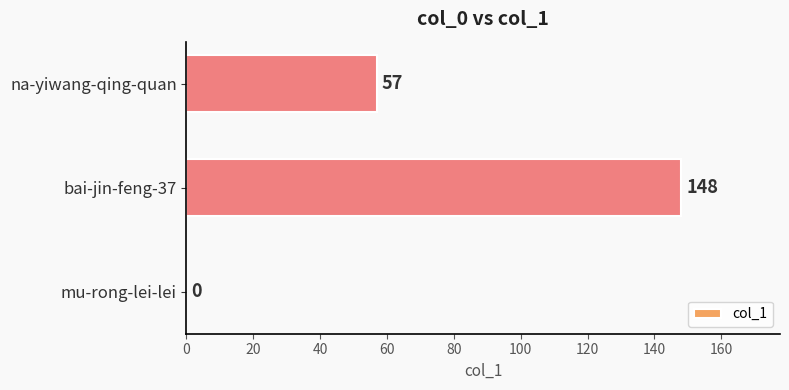

Reading bottom to top, transcribe all the data shown in this chart.

mu-rong-lei-lei=0	bai-jin-feng-37=148	na-yiwang-qing-quan=57